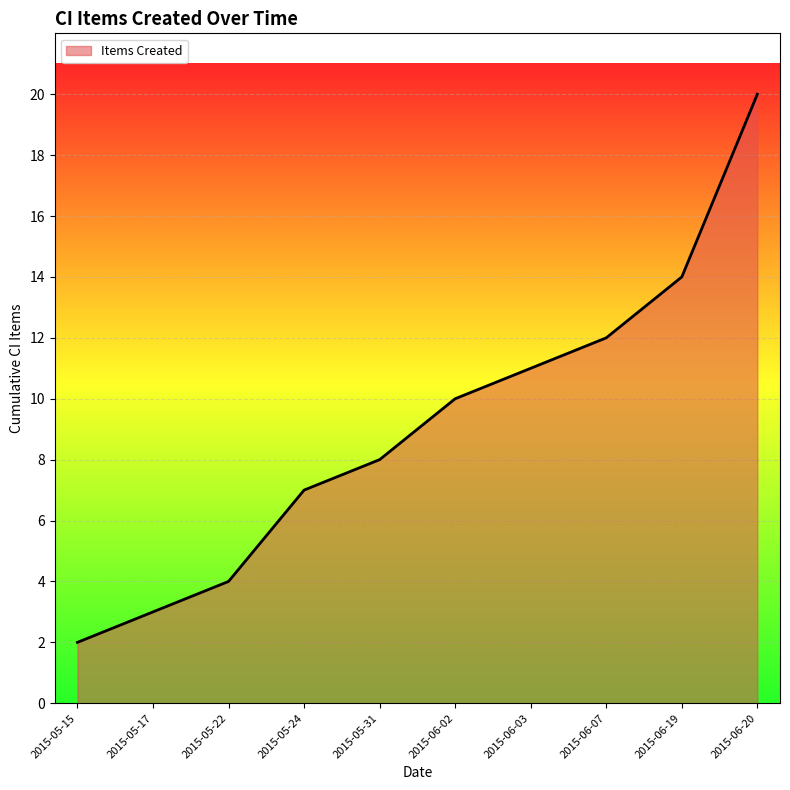

Rank the categories by value from lowest to highest.

2015-05-15, 2015-05-17, 2015-05-22, 2015-05-24, 2015-05-31, 2015-06-02, 2015-06-03, 2015-06-07, 2015-06-19, 2015-06-20